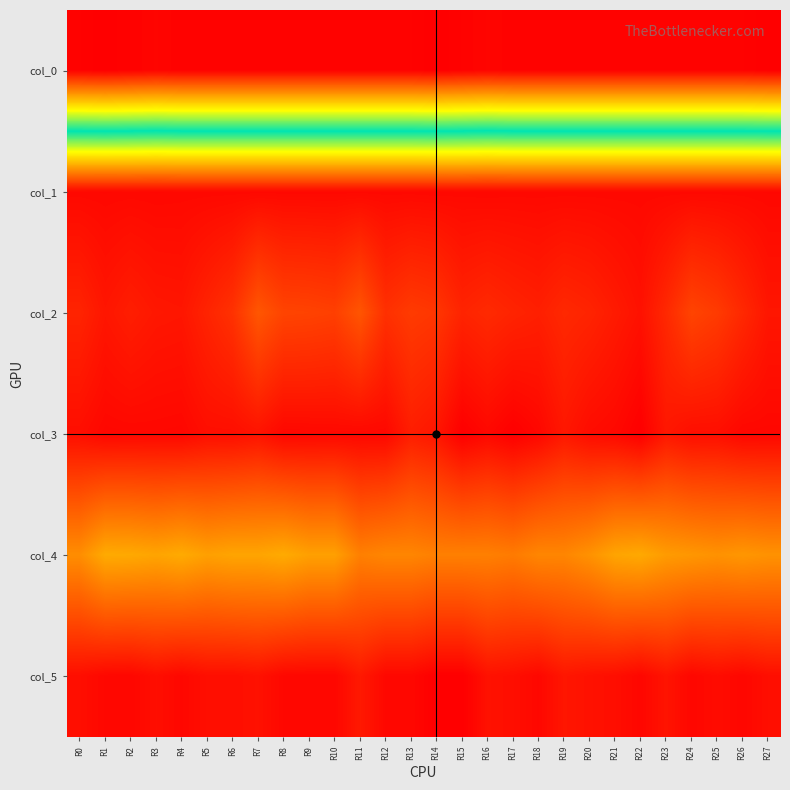

Reading right to left, what are all the values shown in this chart?

col_0: R27=41.7	R26=41.5	R25=41.5	R24=41.5	R23=41.5	R22=41.5	R21=41.5	R20=41.5	R19=41.5	R18=41.5	R17=41.5	R16=41.3	R15=41.5	R14=41.7	R13=41.5	R12=41.5	R11=41.5	R10=41.5	R9=41.5	R8=41.5	R7=41.5	R6=41.5	R5=41.5	R4=41.5	R3=41.3	R2=41.5	R1=41.7	R0=41.5
col_1: R27=0.5	R26=0.5	R25=0.5	R24=0.5	R23=0.5	R22=0.5	R21=0.5	R20=0.5	R19=0.5	R18=0.5	R17=0.5	R16=0.5	R15=0.5	R14=0.5	R13=0.5	R12=0.5	R11=0.5	R10=0.5	R9=0.5	R8=0.5	R7=0.5	R6=0.5	R5=0.5	R4=0.5	R3=0.5	R2=0.5	R1=0.5	R0=0.5
col_2: R27=1.2	R26=2.2	R25=3.2	R24=3.8	R23=2.2	R22=1.0	R21=1.5	R20=2.0	R19=2.2	R18=1.8	R17=2.0	R16=2.3	R15=2.0	R14=3.0	R13=3.2	R12=2.7	R11=4.7	R10=3.5	R9=3.7	R8=3.8	R7=4.8	R6=2.8	R5=2.0	R4=1.2	R3=1.3	R2=1.7	R1=1.2	R0=2.0
col_3: R27=0.4	R26=0.4	R25=0.8	R24=0.8	R23=1.3	R22=0.0	R21=0.5	R20=0.7	R19=1.3	R18=0.4	R17=0.0	R16=0.5	R15=0.0	R14=1.2	R13=1.6	R12=0.5	R11=0.5	R10=0.5	R9=0.5	R8=0.4	R7=1.1	R6=0.8	R5=0.8	R4=0.4	R3=0.5	R2=0.5	R1=0.4	R0=0.8
col_4: R27=8.0	R26=8.2	R25=8.0	R24=8.2	R23=8.5	R22=9.2	R21=9.0	R20=8.0	R19=7.3	R18=7.3	R17=6.8	R16=7.0	R15=7.0	R14=7.0	R13=7.3	R12=7.3	R11=7.0	R10=8.8	R9=8.8	R8=9.3	R7=9.0	R6=9.0	R5=8.8	R4=9.3	R3=9.0	R2=9.2	R1=9.3	R0=7.8
col_5: R27=0.8	R26=0.4	R25=0.7	R24=0.4	R23=1.1	R22=0.4	R21=0.8	R20=1.0	R19=1.2	R18=0.5	R17=0.8	R16=1.0	R15=0.0	R14=0.0	R13=0.5	R12=0.5	R11=1.4	R10=0.4	R9=0.4	R8=0.5	R7=1.0	R6=0.8	R5=0.8	R4=0.5	R3=0.8	R2=0.4	R1=0.5	R0=0.8